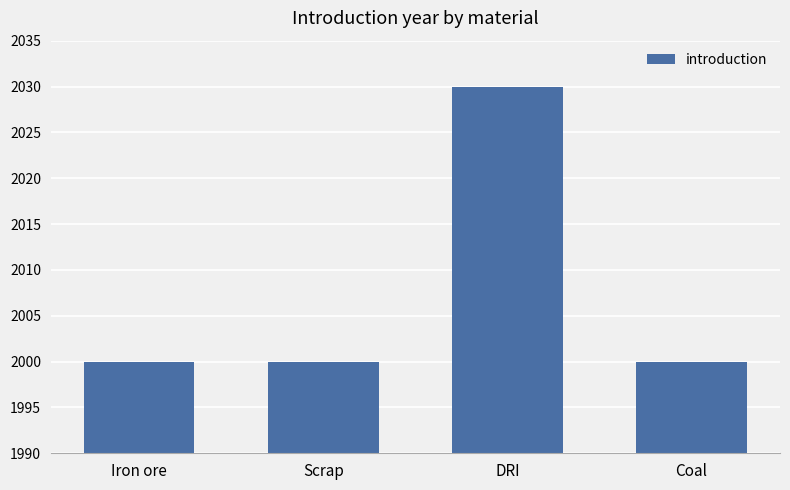

Reading right to left, list all the values displayed in this chart.

2000	2030	2000	2000